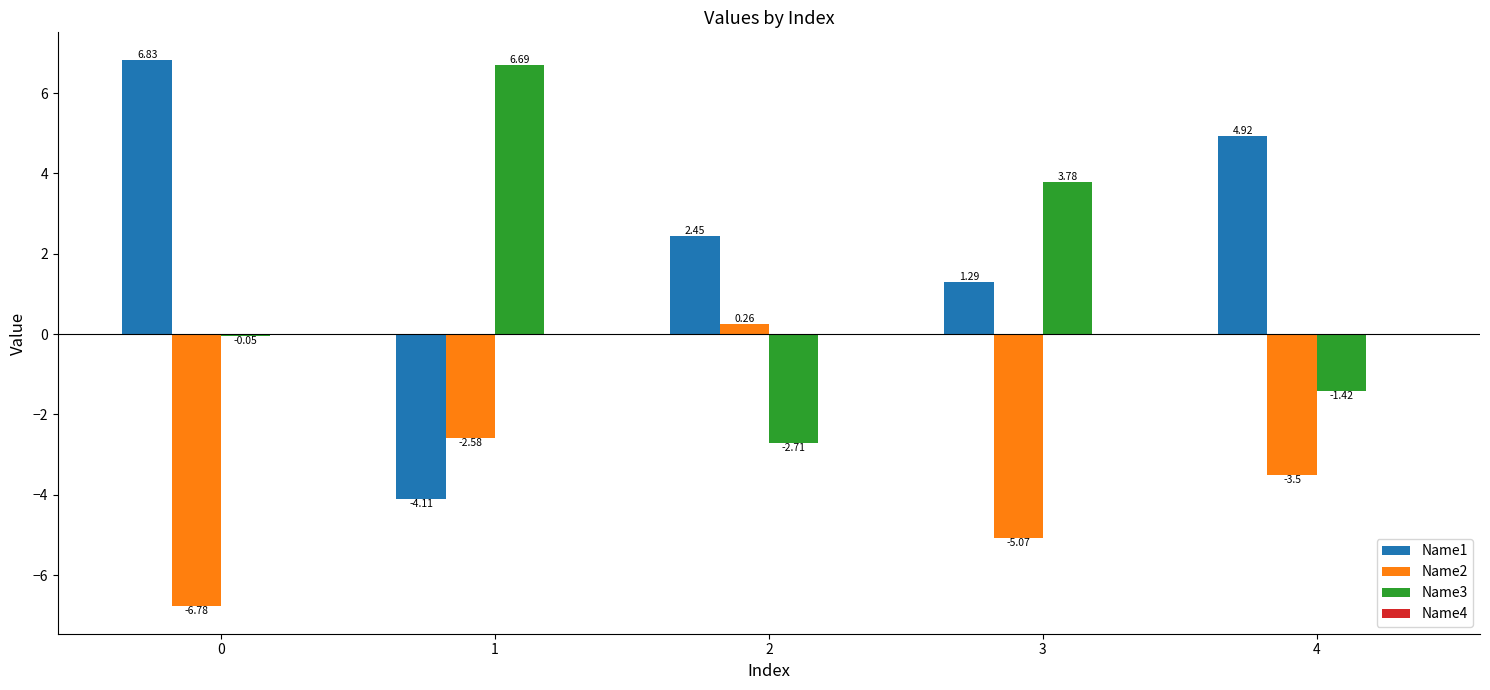

What is the difference between the highest and lowest values at 0?

13.6